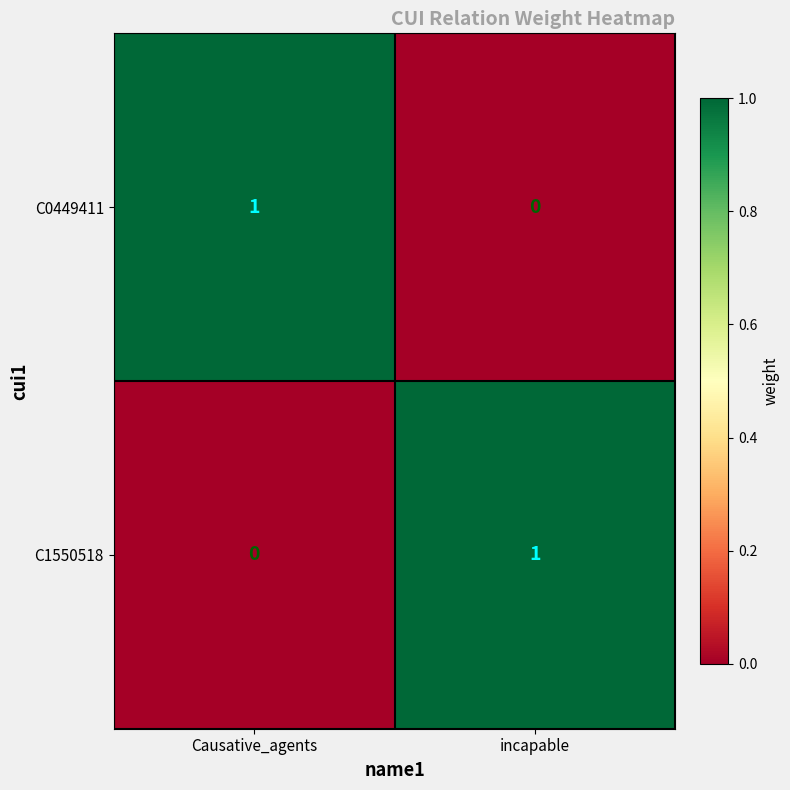

Reading left to right, what are all the values shown in this chart?

C0449411: 1	0
C1550518: 0	1